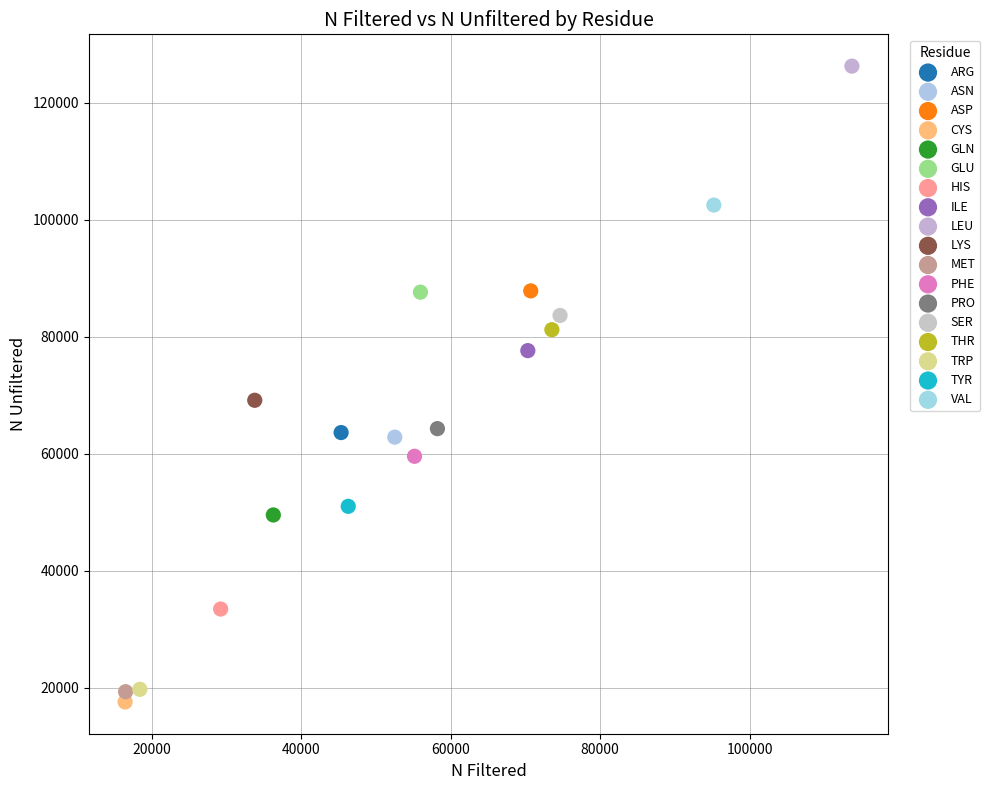

Which series contains the lowest Y value?

CYS